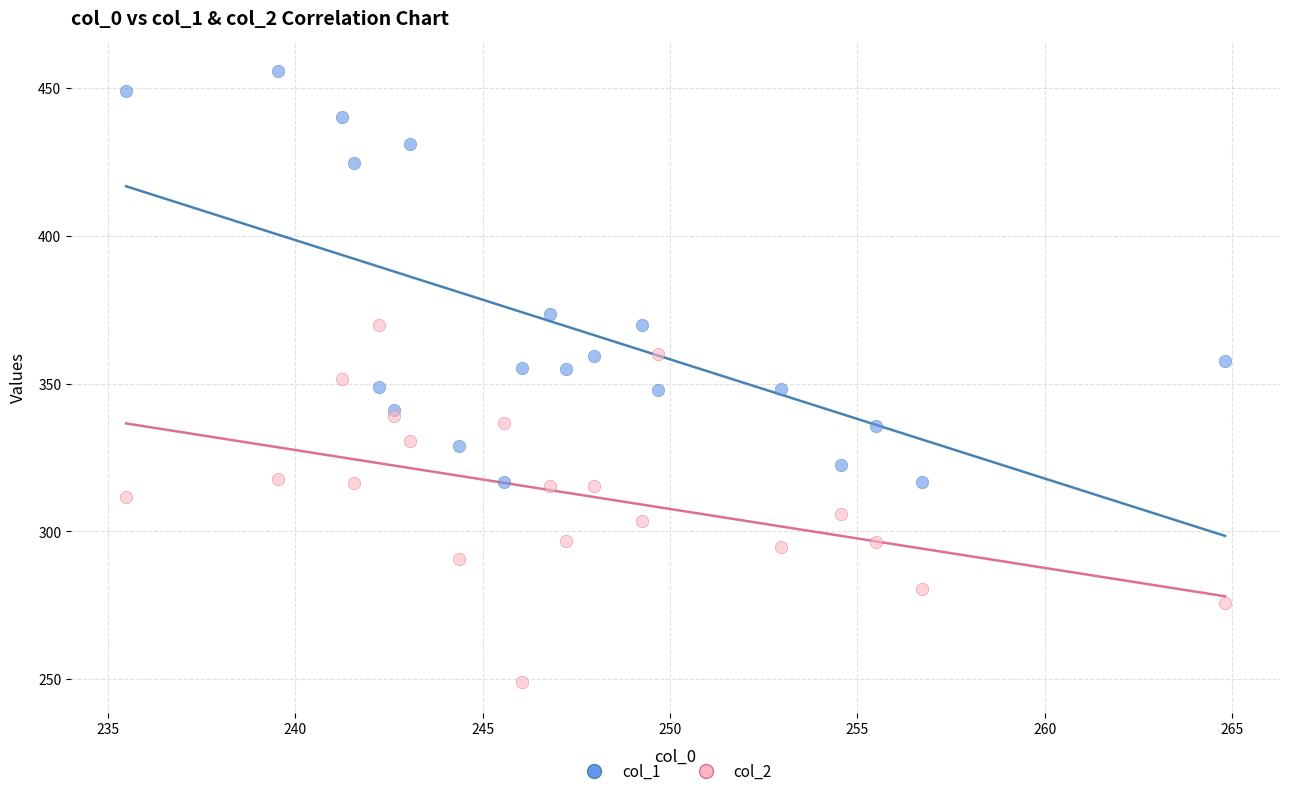

In the col_1 series, what Y value is closest to 386?

373.5